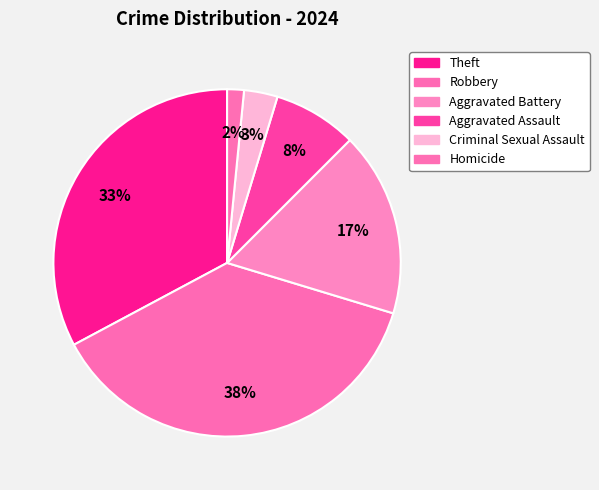

Is there any slice that represents more than half of the pie?

No